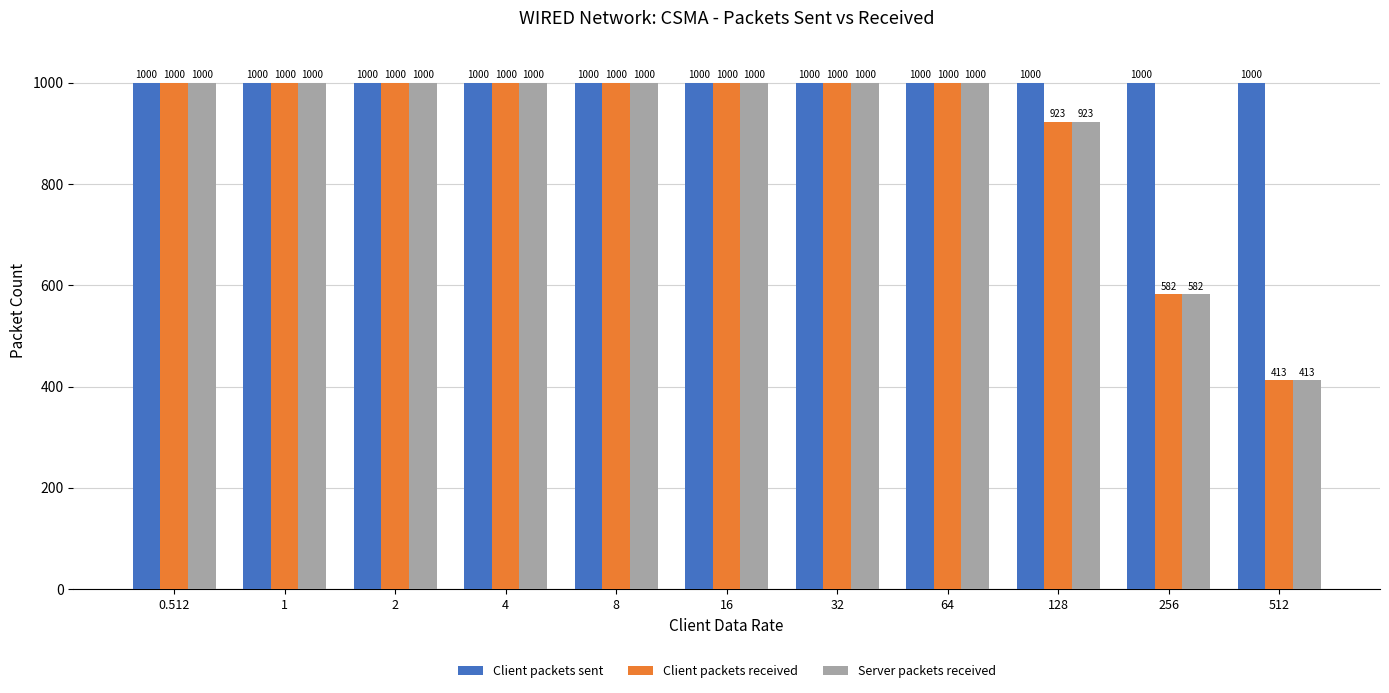

Which series has the largest total across all categories?

Client packets sent